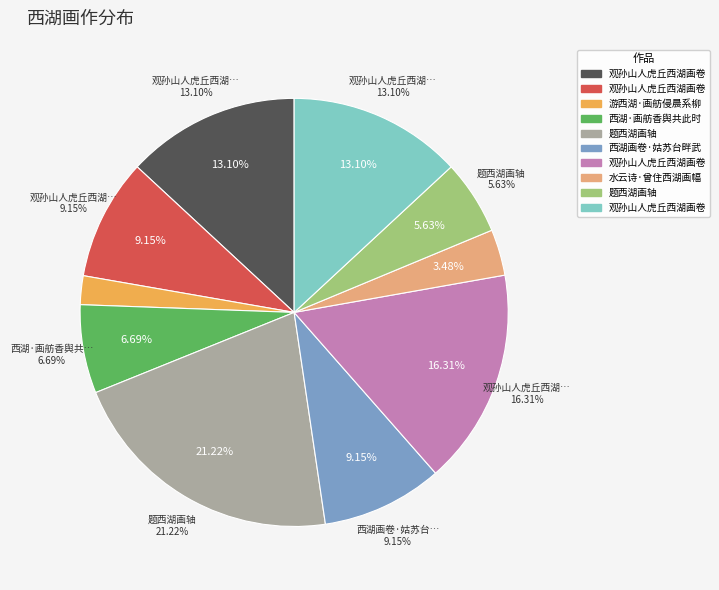

How many slices are in this pie chart?

10